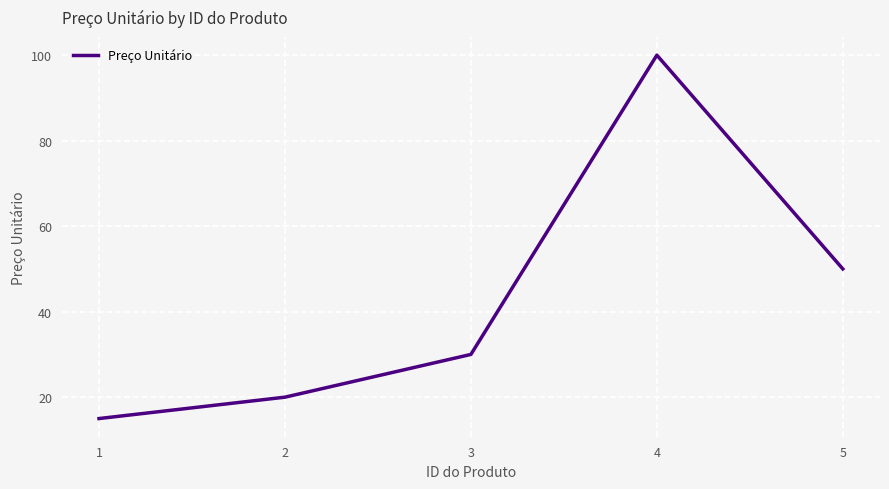

How many interior local peaks (higher than both neighbors) does the data have?

1